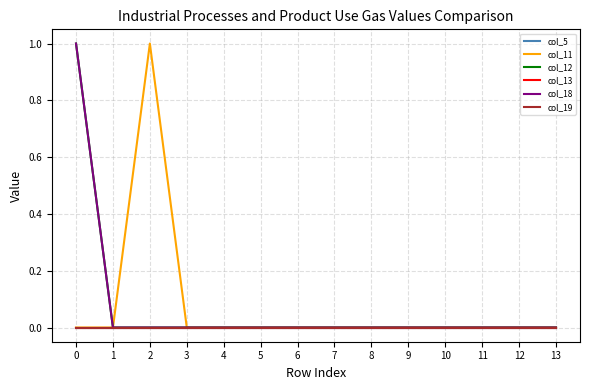

Is this an area chart (filled region under the line)?

No